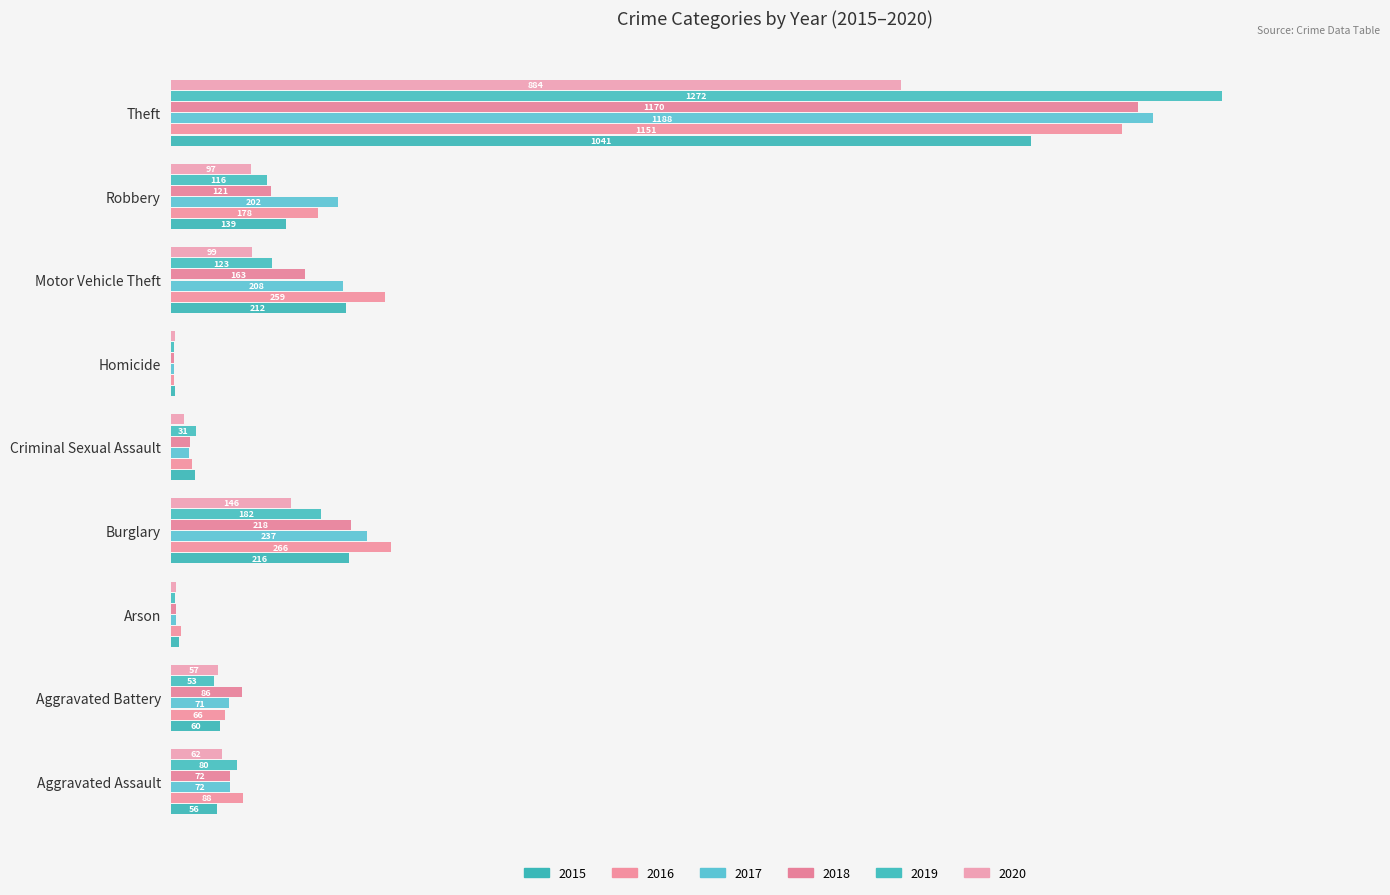

Which series has the widest spread of values?

2019